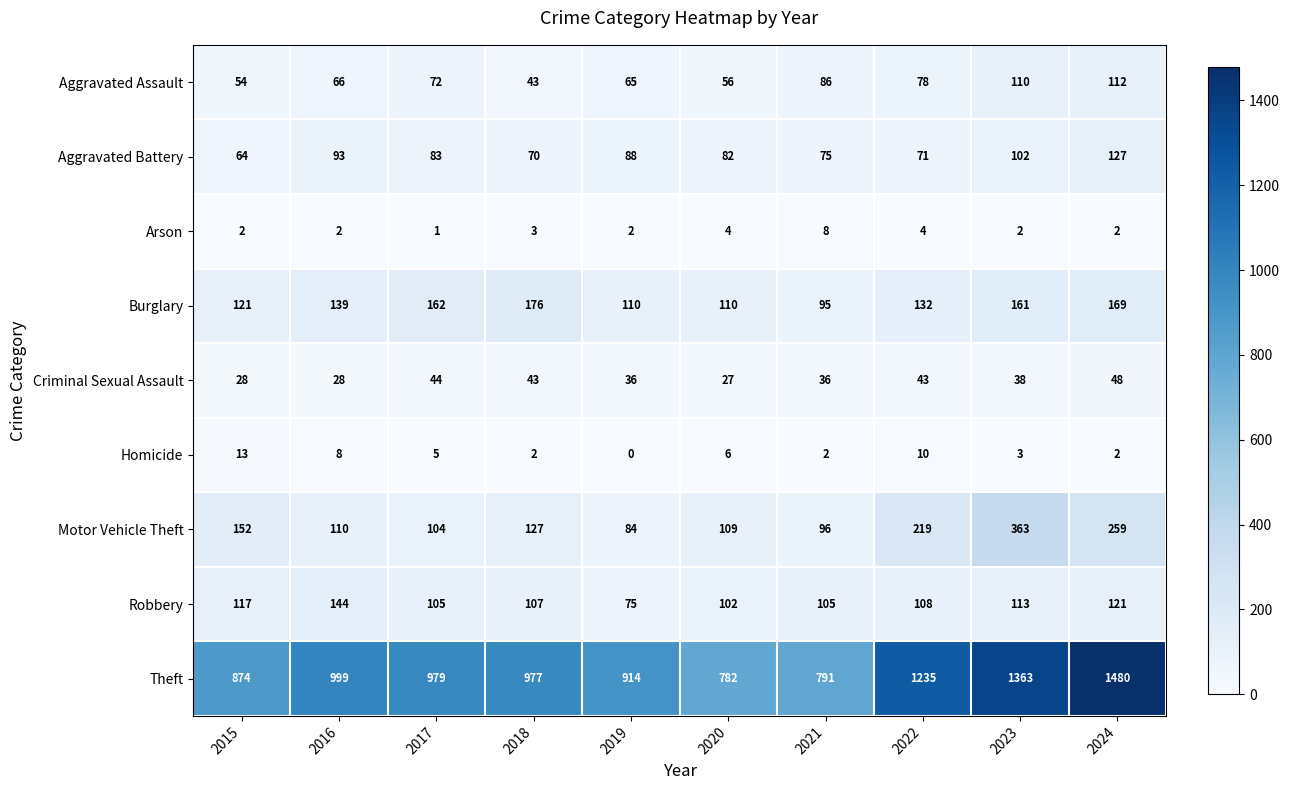

At which category does the chart reach its peak across all series?

2024